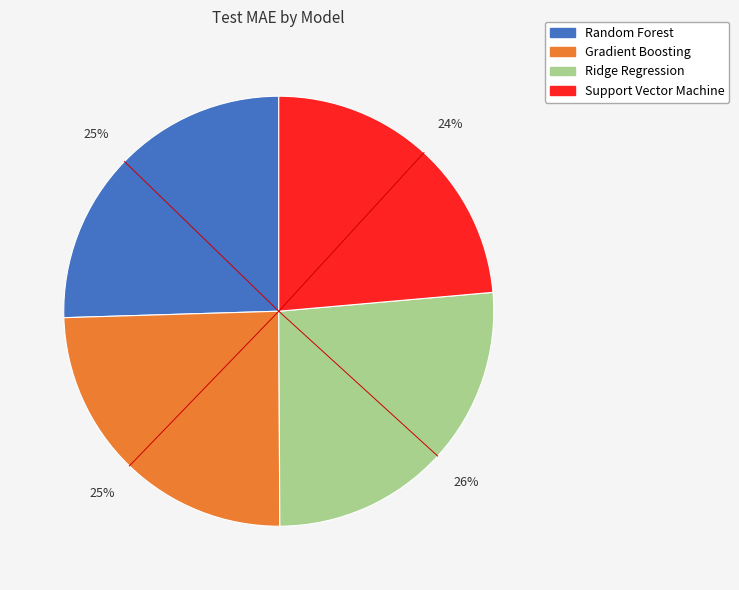

Count the number of slices in the pie.

4